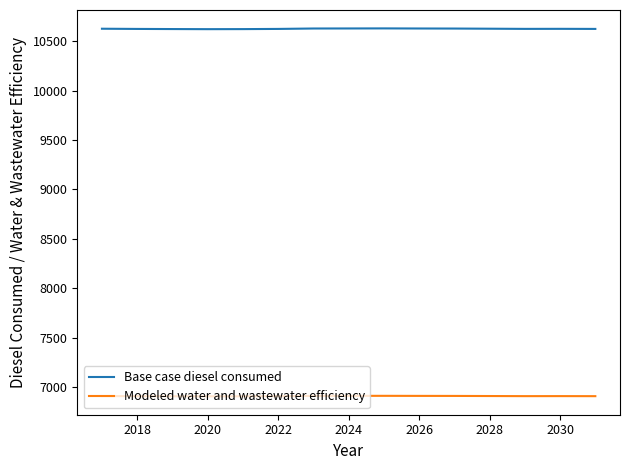

True or false: Base case diesel consumed has more than 0 interior local peaks.

True